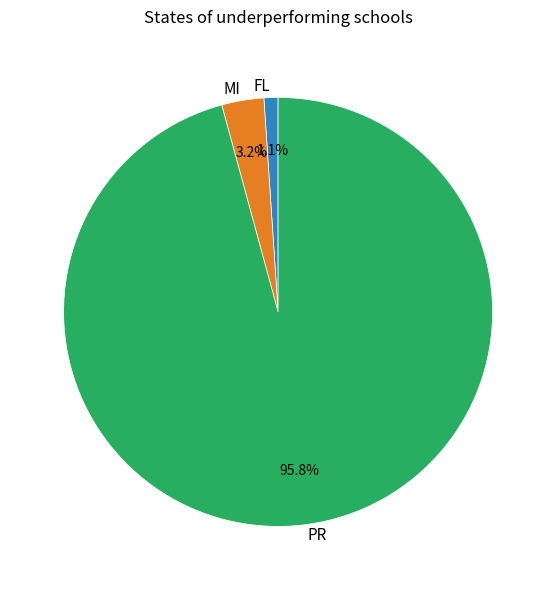

Does PR represent more than half of the total?

Yes